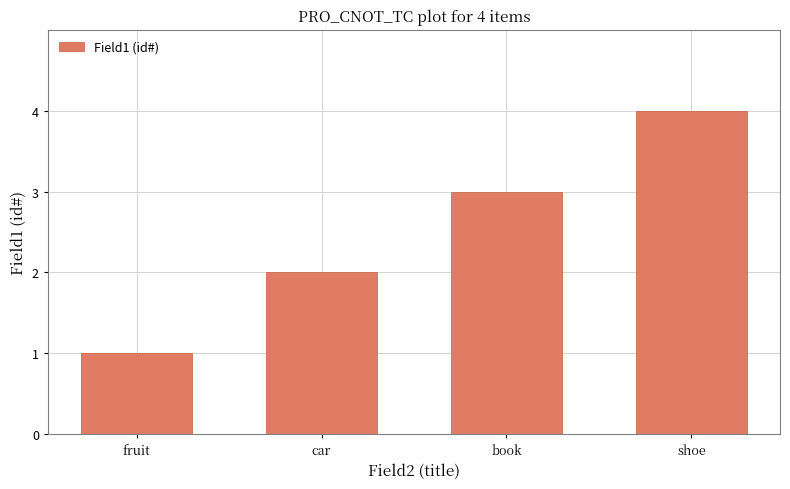

Is it true that the value at fruit is 2?

False